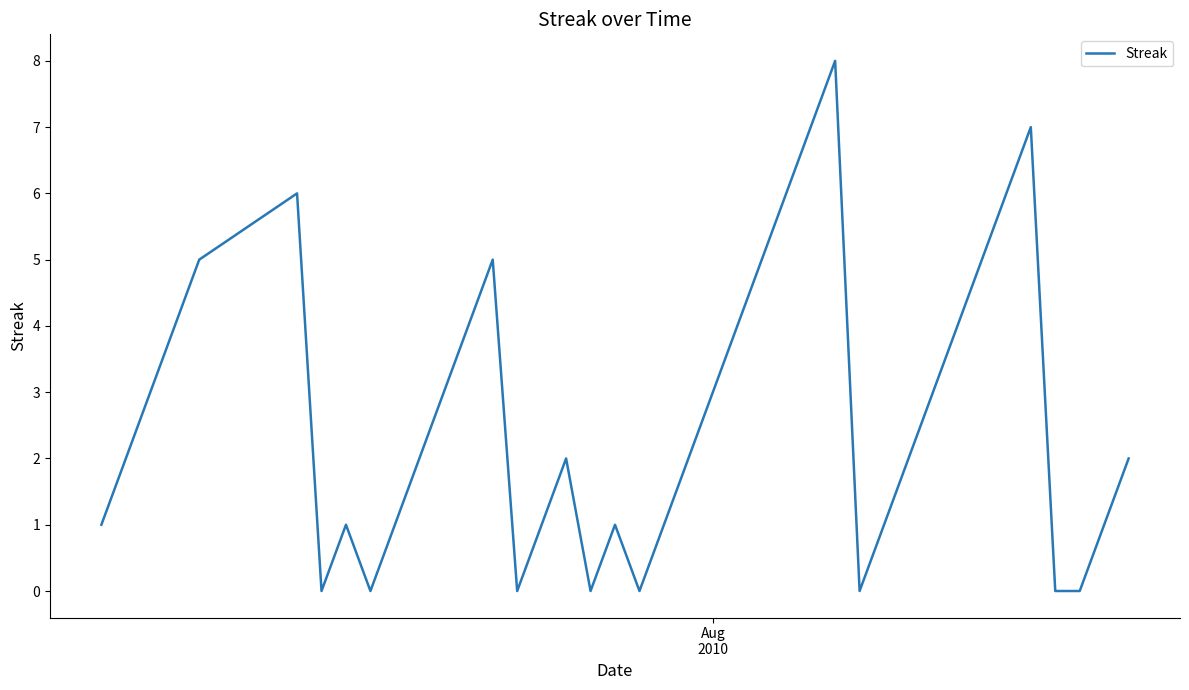

Count the number of data series in this chart.

1